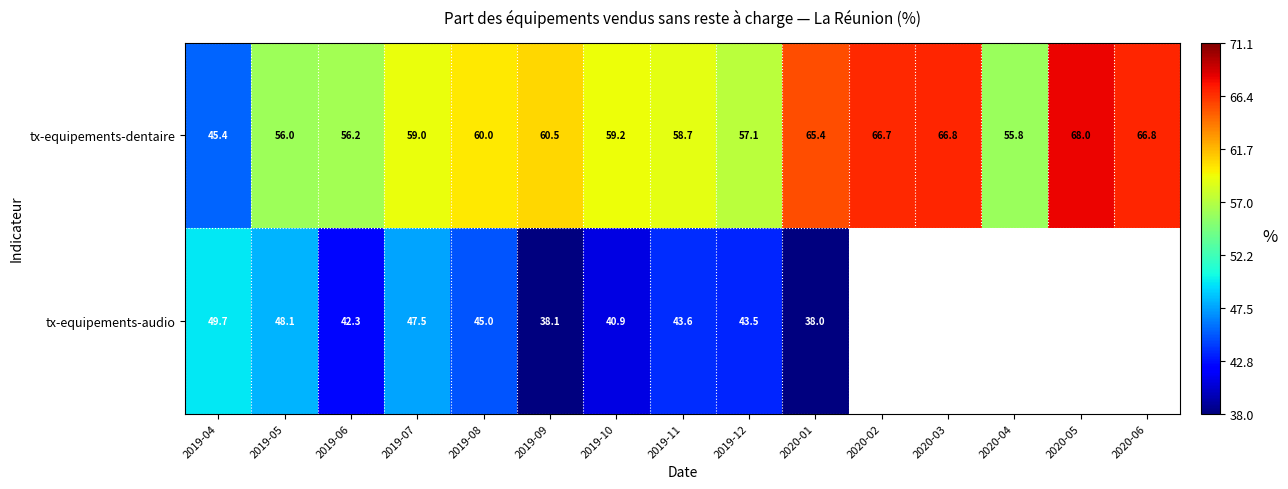

What is the total value across all series at 2020-01?

103.4